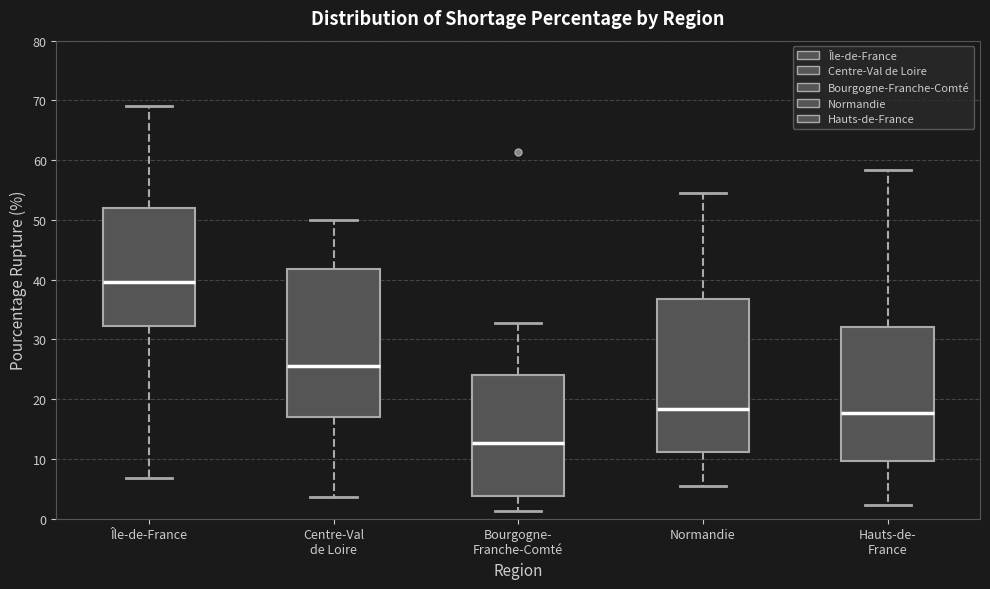

Reading left to right, transcribe this box plot: for each box, give where its median line is, the range the box spans, and where its two whiskers end, as read against the y-axis. The values are not printed on the chart, so give them approximately, as read against the axis.

Île-de-France: median 40, box 32 to 52, whiskers 7 to 69
Centre-Val de Loire: median 26, box 17 to 42, whiskers 4 to 50
Bourgogne- Franche-Comté: median 13, box 4 to 24, whiskers 1 to 33
Normandie: median 18, box 11 to 37, whiskers 6 to 55
Hauts-de- France: median 18, box 10 to 32, whiskers 2 to 58